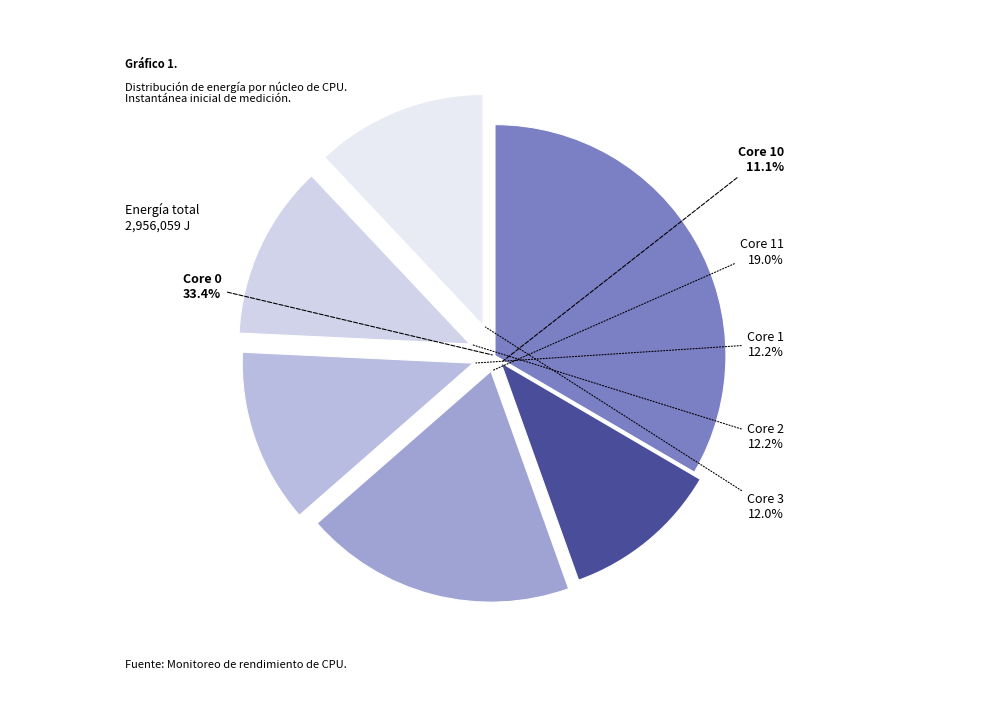

Count the number of slices in the pie.

6